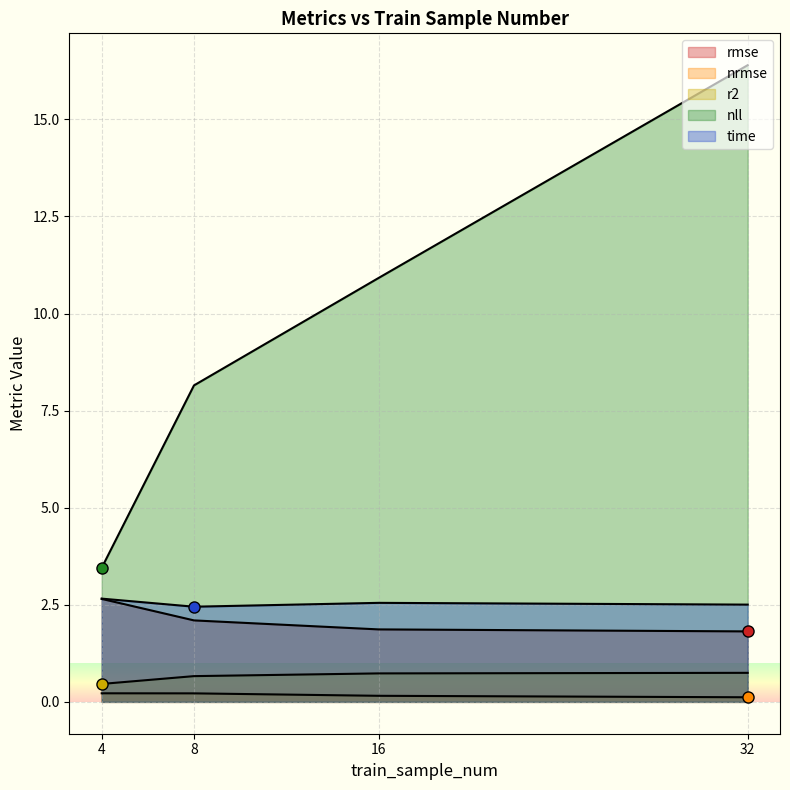

True or false: nll has more than 0 points higher than both neighbors.

False